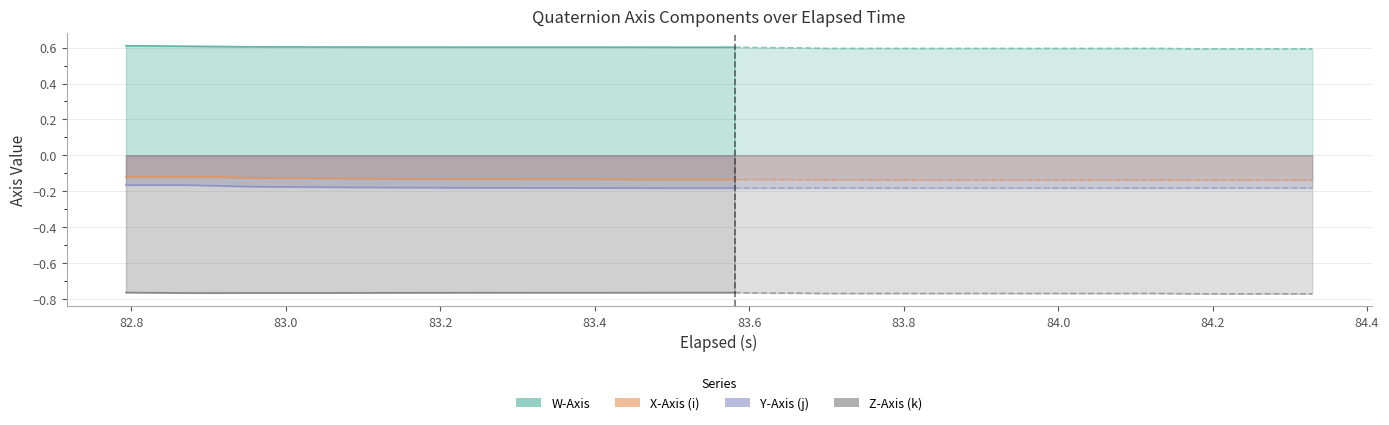

Which series has the widest spread of values?

X-Axis (i)